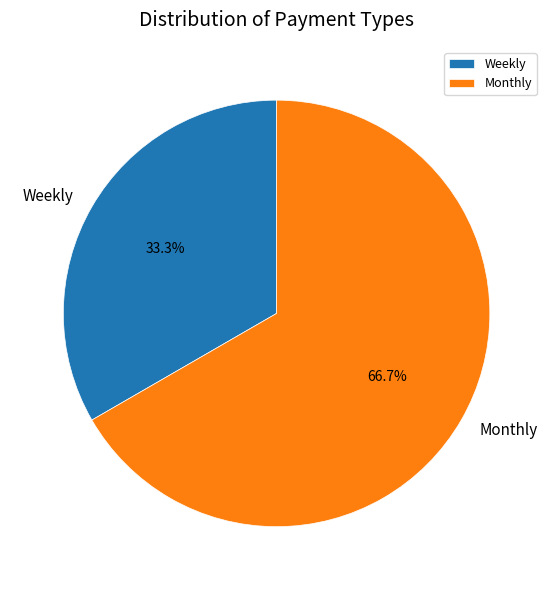

Count the number of slices in the pie.

2